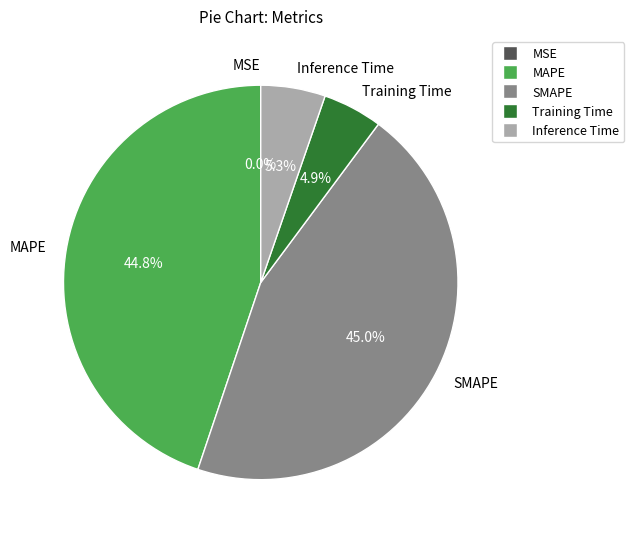

Does Training Time represent more than half of the total?

No